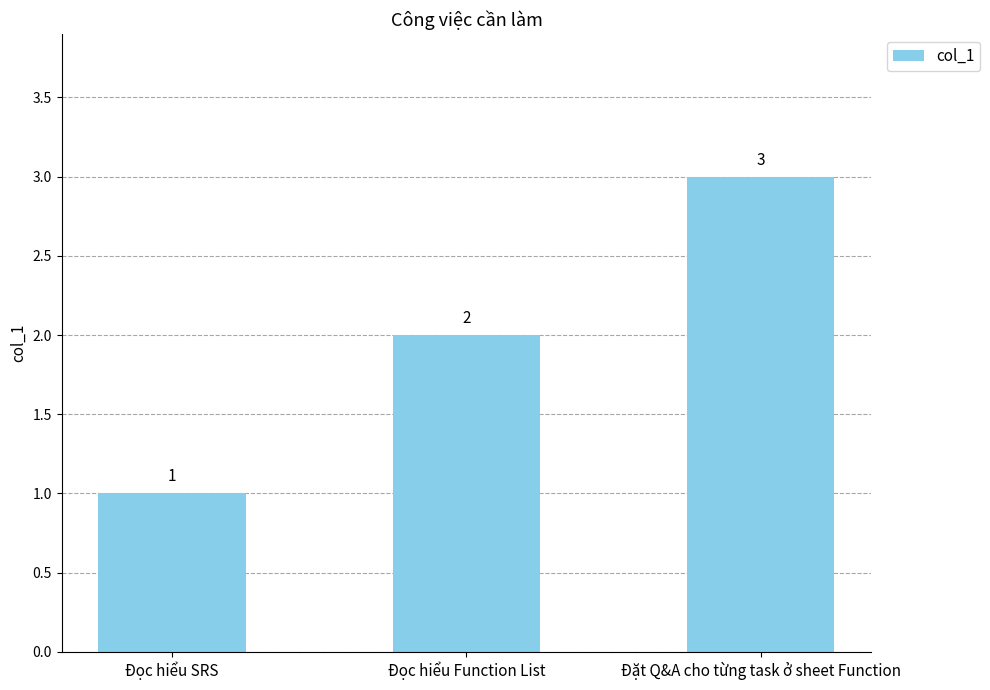

Approximately how many times larger is the value at Đọc hiểu SRS compared to Đọc hiểu Function List?

0.5